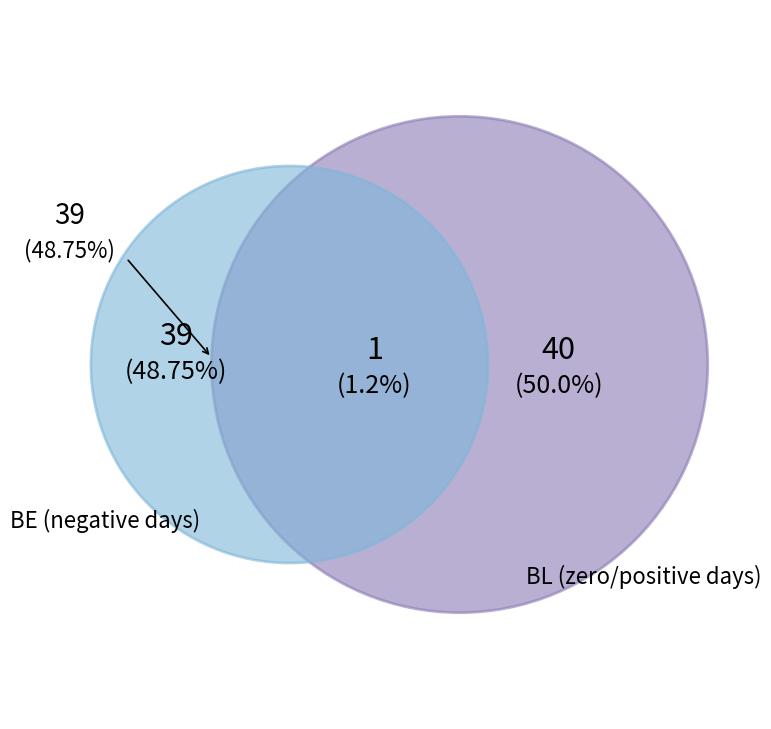

Is it true that 2020-06-06 is 13% of the pie?

False